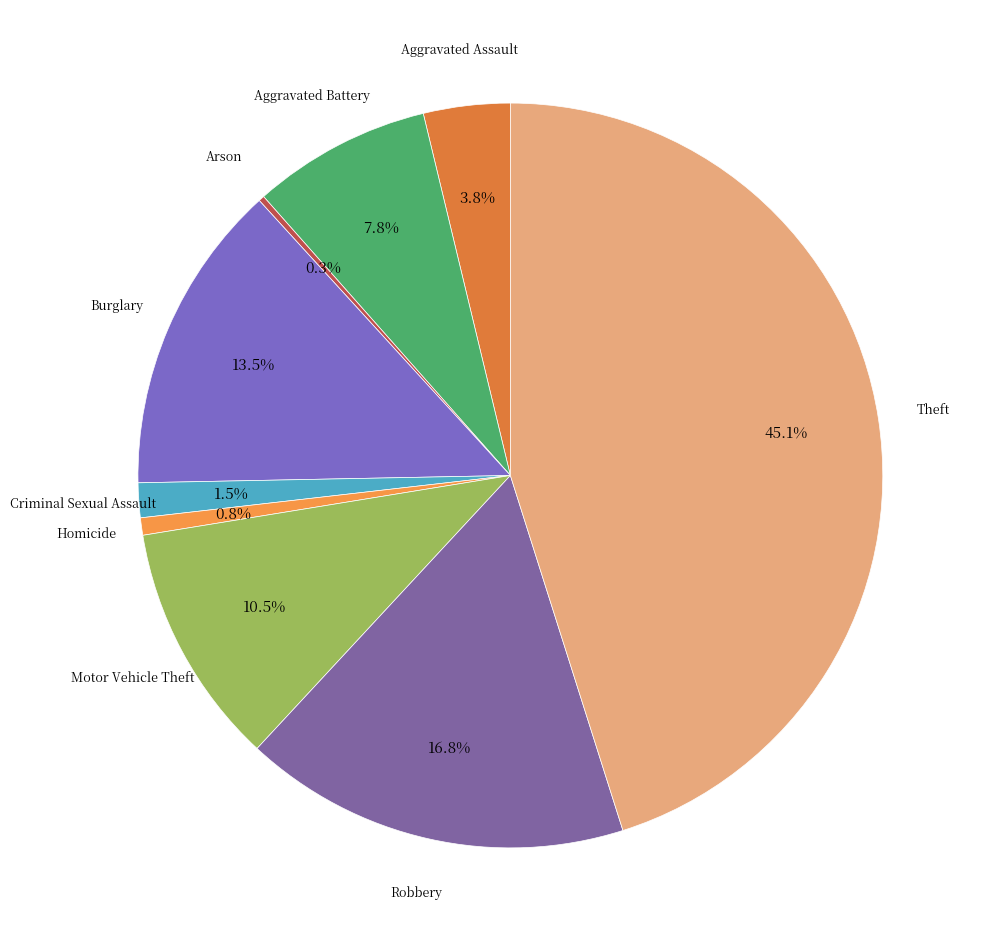

Is there a majority slice in this chart?

No